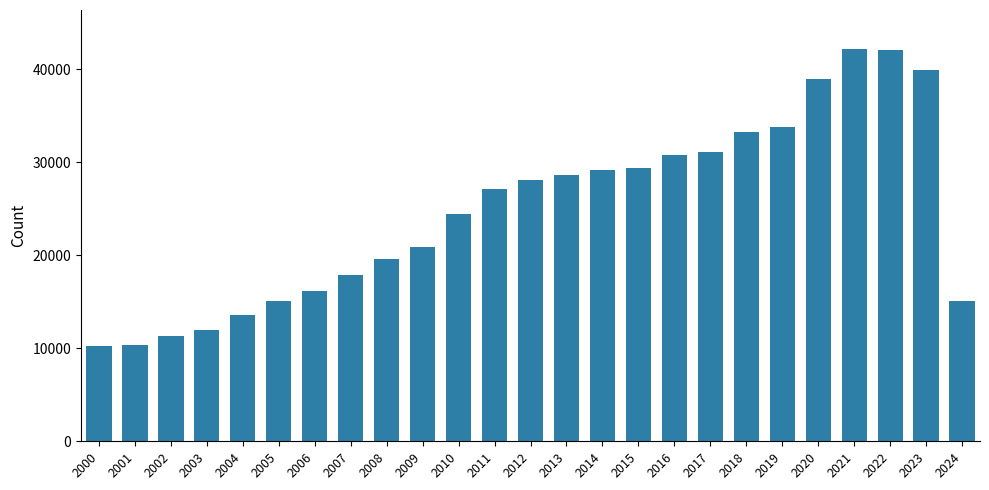

What is the greatest value displayed?

42147